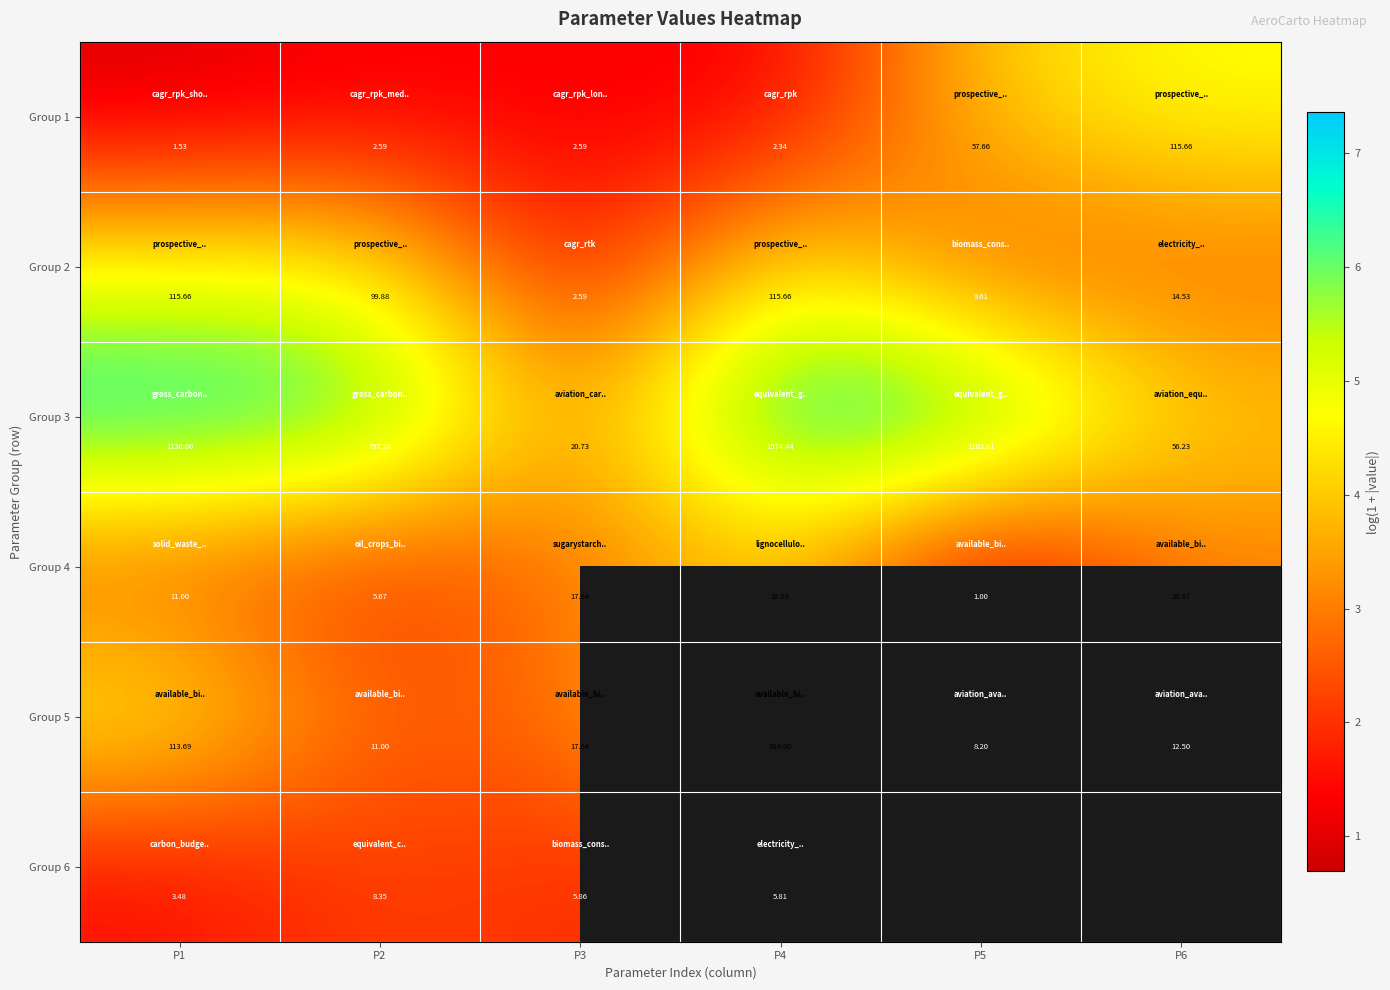

At how many categories does at least one series exceed 4?

5